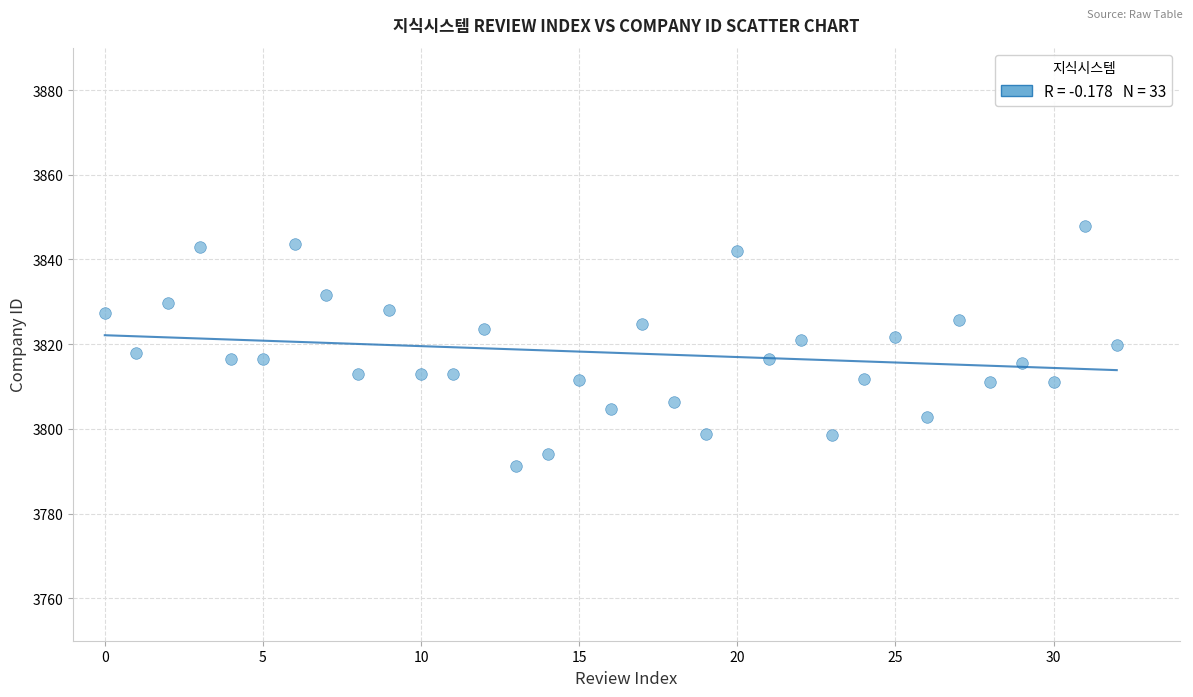

What is the range of Y values (max minus min)?

56.5